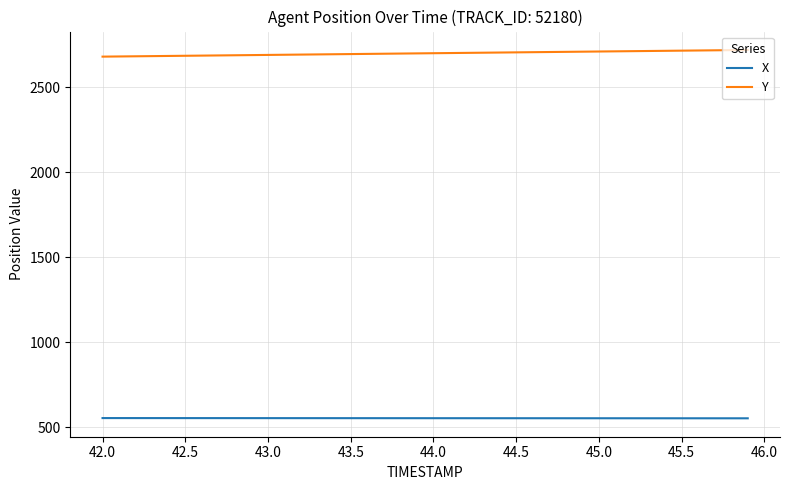

True or false: X and Y intersect in this chart.

False